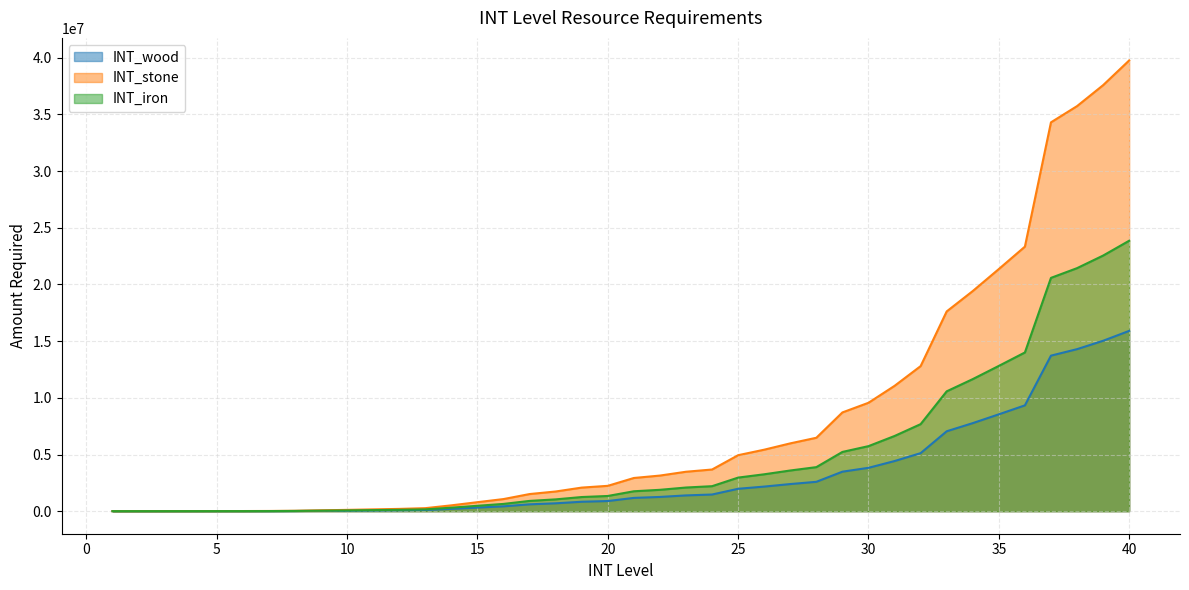

True or false: INT_stone has more than 1 points higher than both neighbors.

False